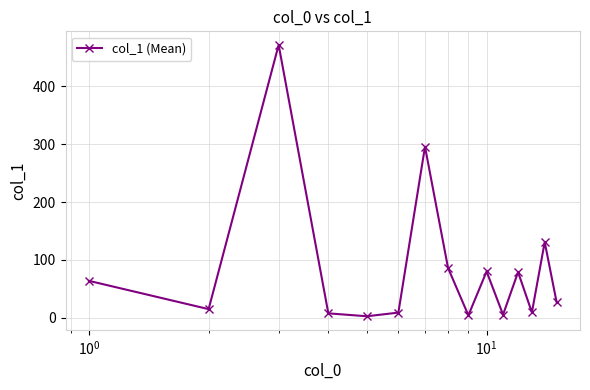

What is the value of the 15th point from the left?

27.2